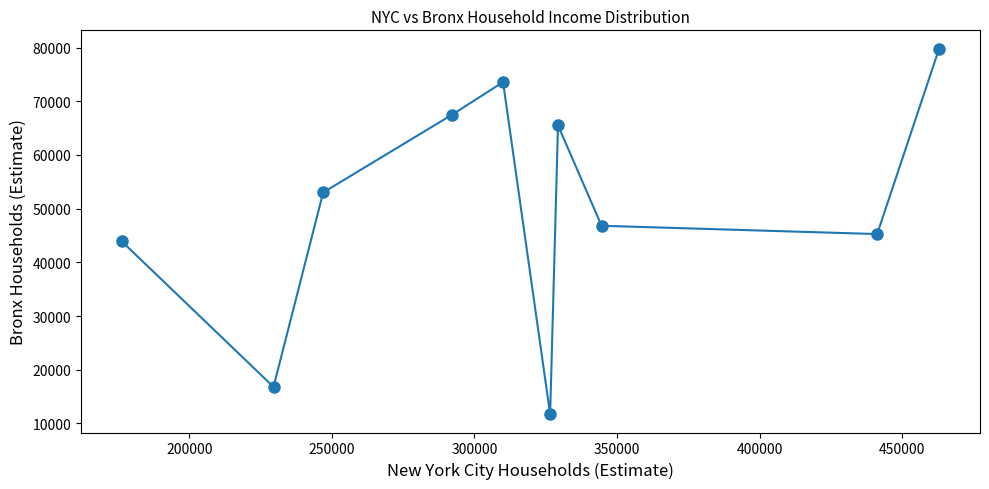

What is the average X value?

315967